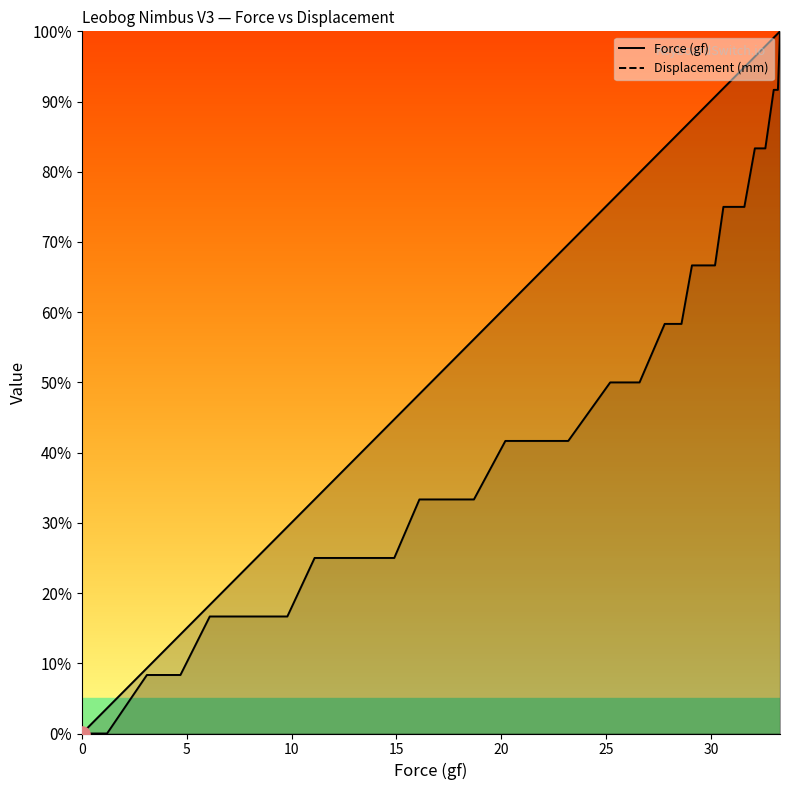

At which category is the sum across all series the highest?

33.3